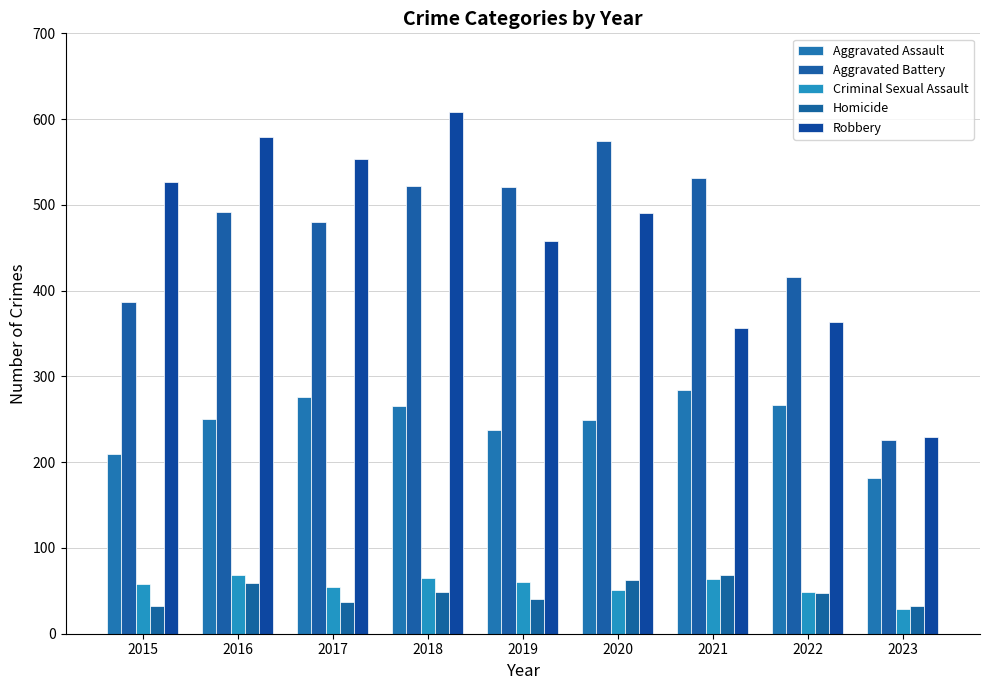

Reading left to right, extract all data points from this chart.

Aggravated Assault: 210	250	276	265	238	249	284	267	181
Aggravated Battery: 387	492	480	522	521	575	531	416	226
Criminal Sexual Assault: 58	69	55	65	60	51	64	49	29
Homicide: 32	59	37	49	40	63	69	47	32
Robbery: 527	579	553	608	458	491	356	363	229